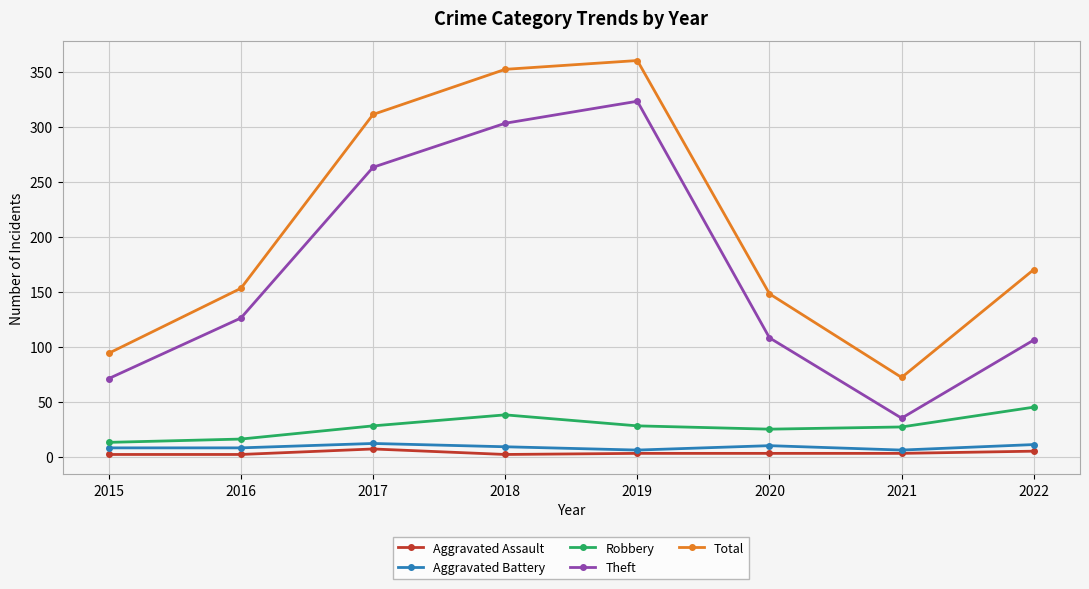

The value of Theft at 2021 is 60. True or false?

False